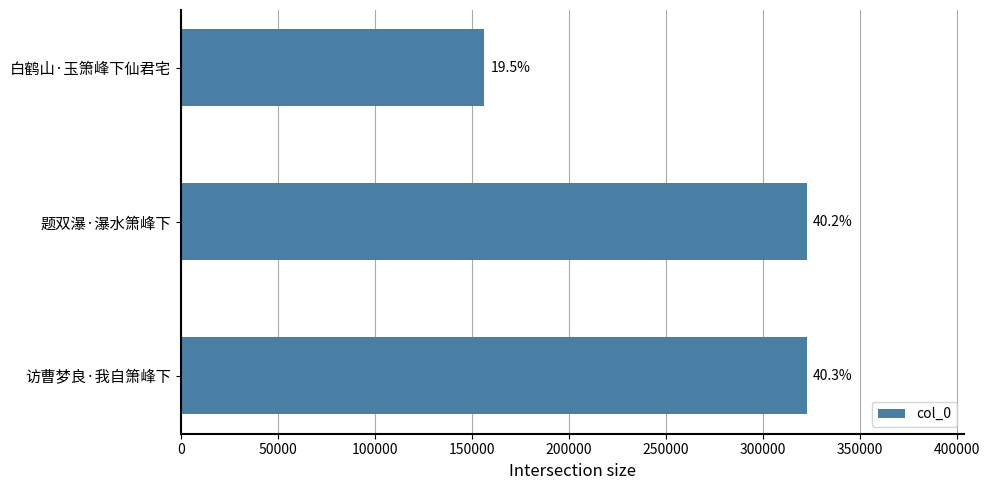

Are the bars horizontal?

Yes